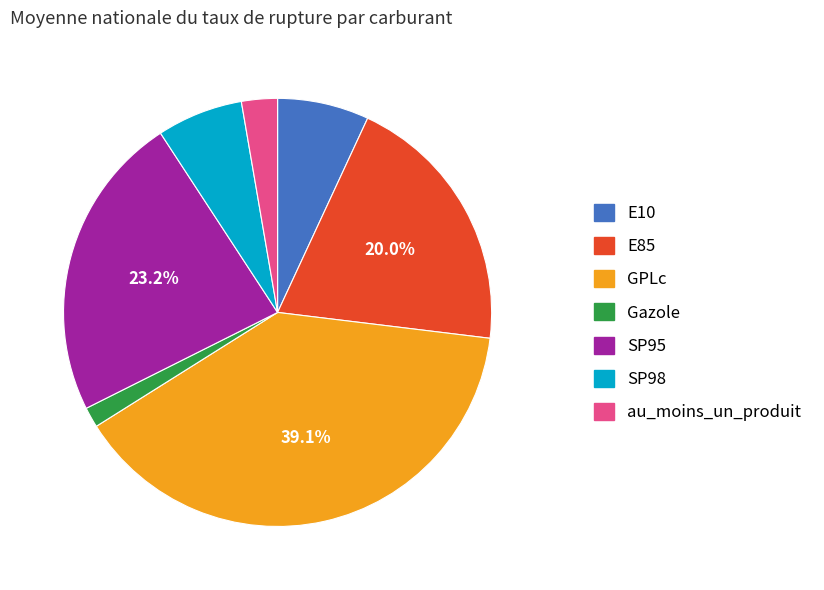

Between SP95 and E10, which is larger?

SP95